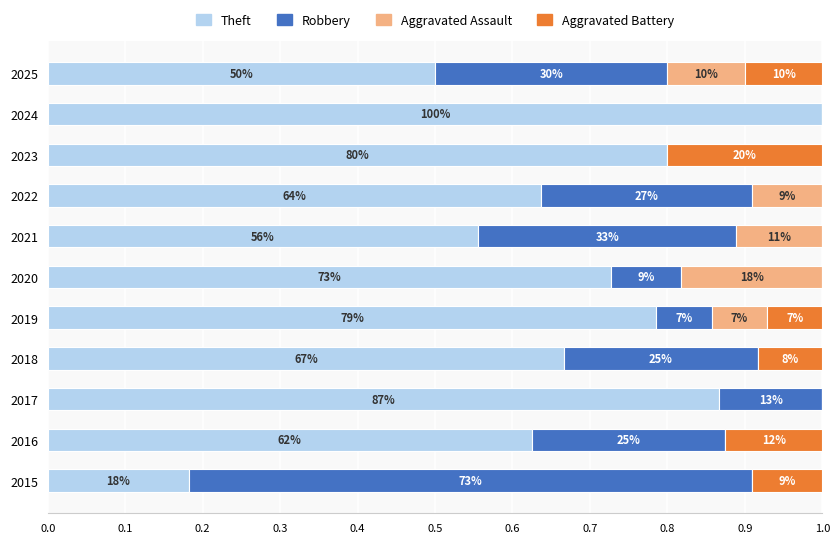

Does the chart contain any negative values?

No